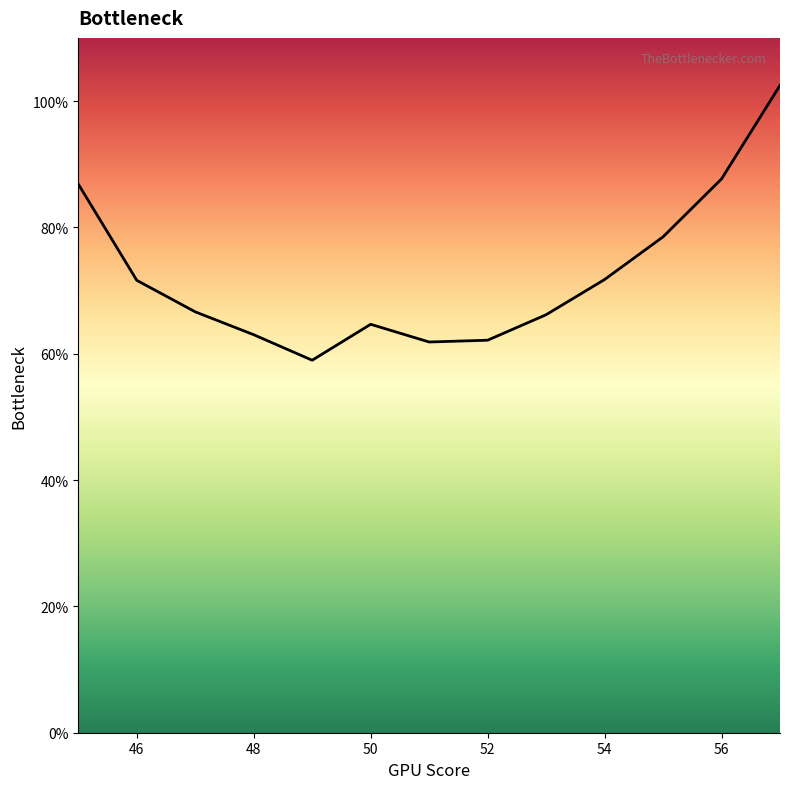

What is the minimum value shown in the chart?

0.6